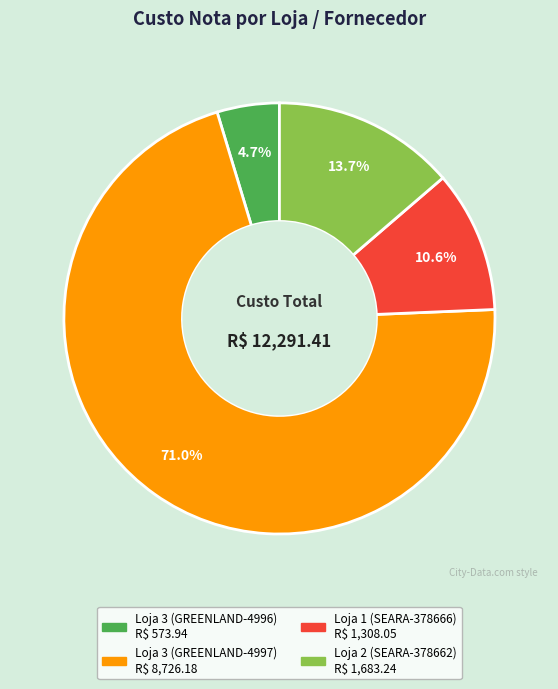

True or false: Loja 2 (SEARA-378662) accounts for 14% of the total.

True